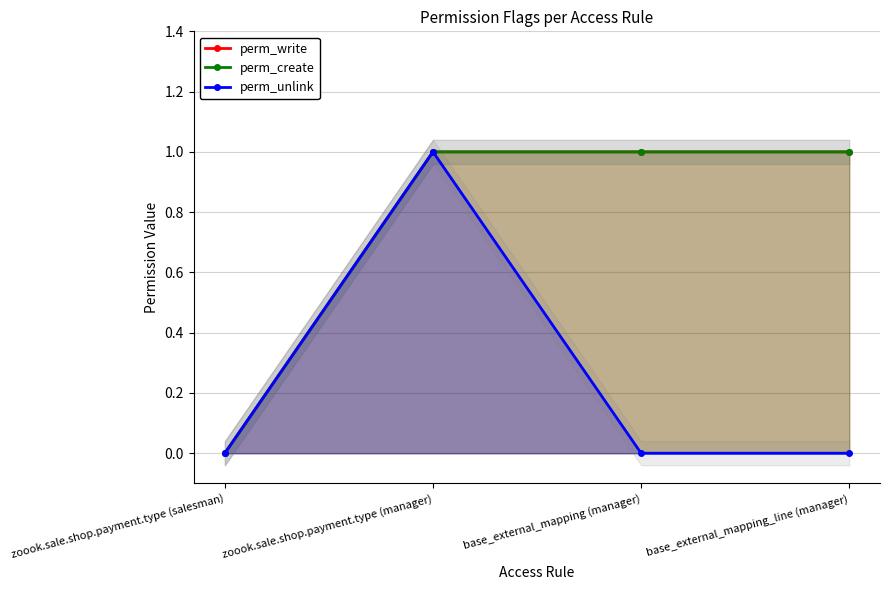

Which series has the largest range (max minus min)?

perm_write